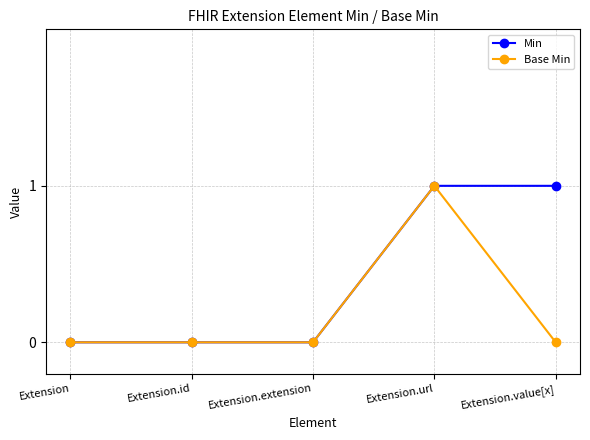

At which label does Base Min reach its peak?

Extension.url